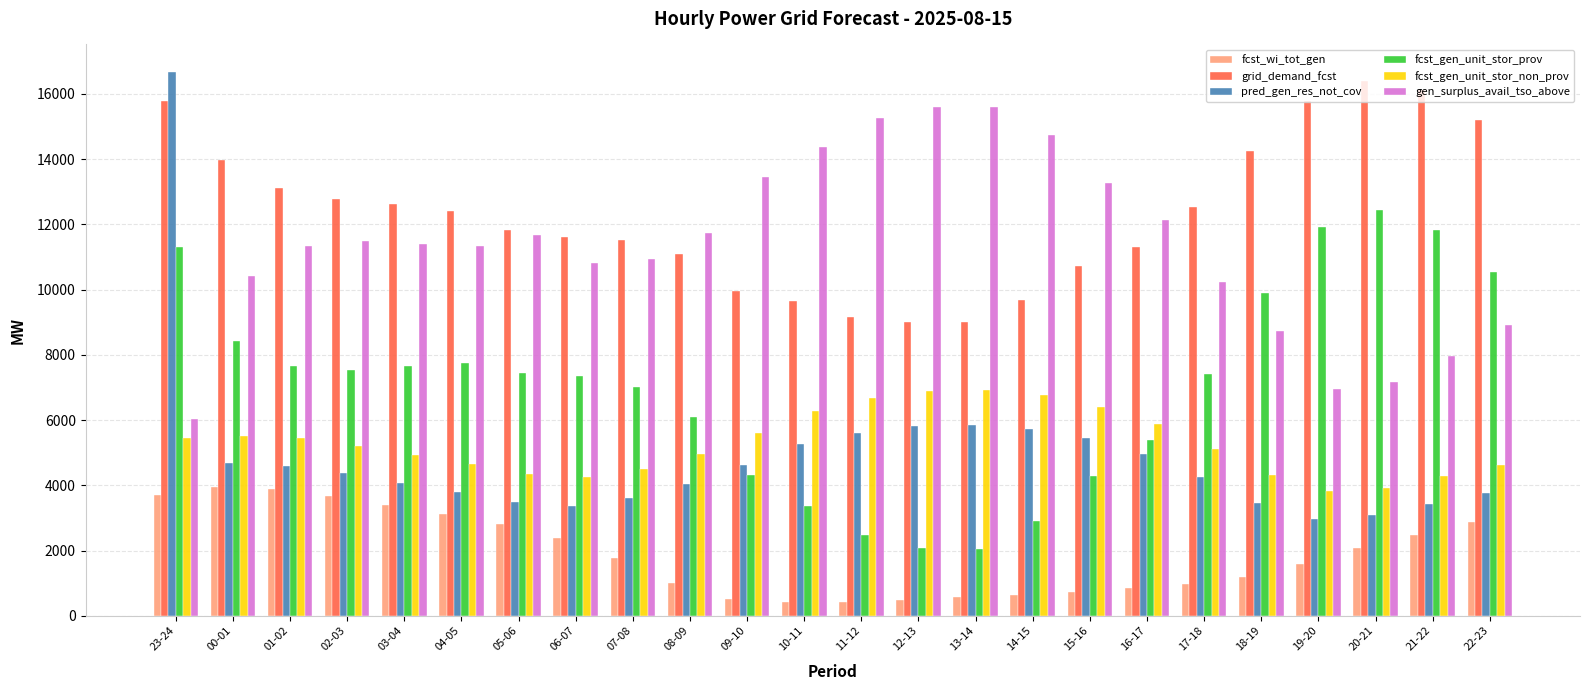

At how many categories does at least one series exceed 13001?

15